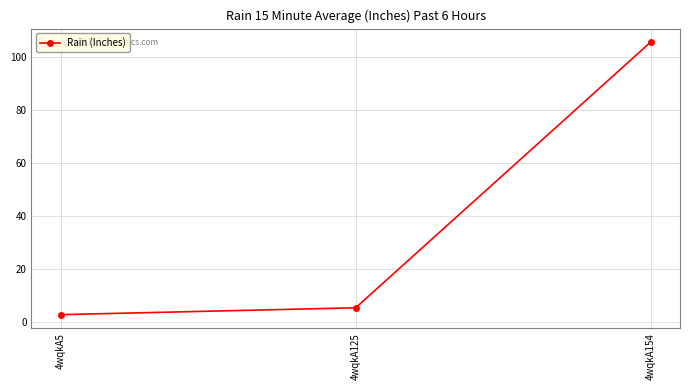

Is this an area chart (filled region under the line)?

No